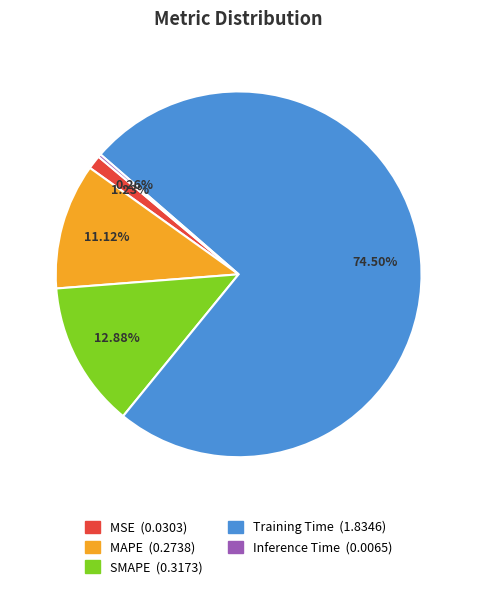

Does any single category account for the majority?

Yes